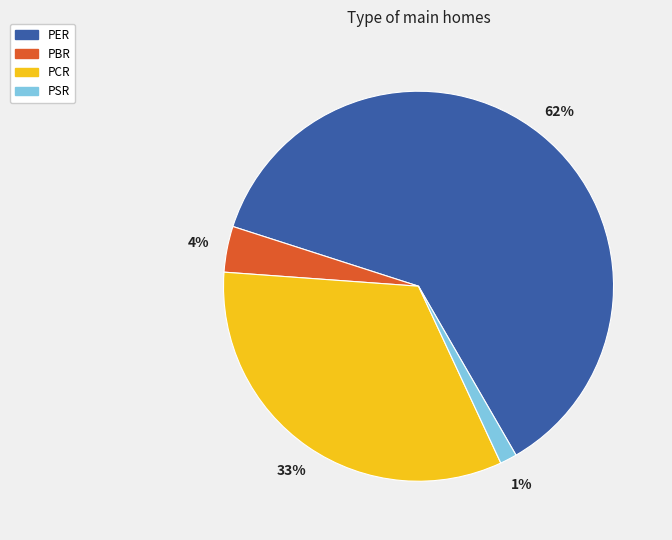

What is the majority slice?

PER